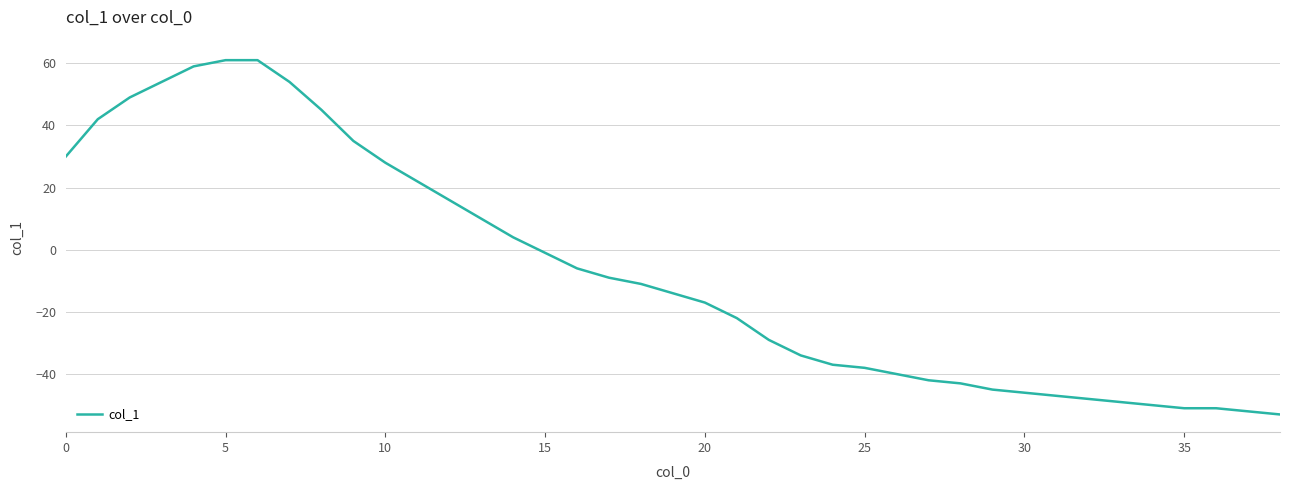

What is the maximum value shown in the chart?

61